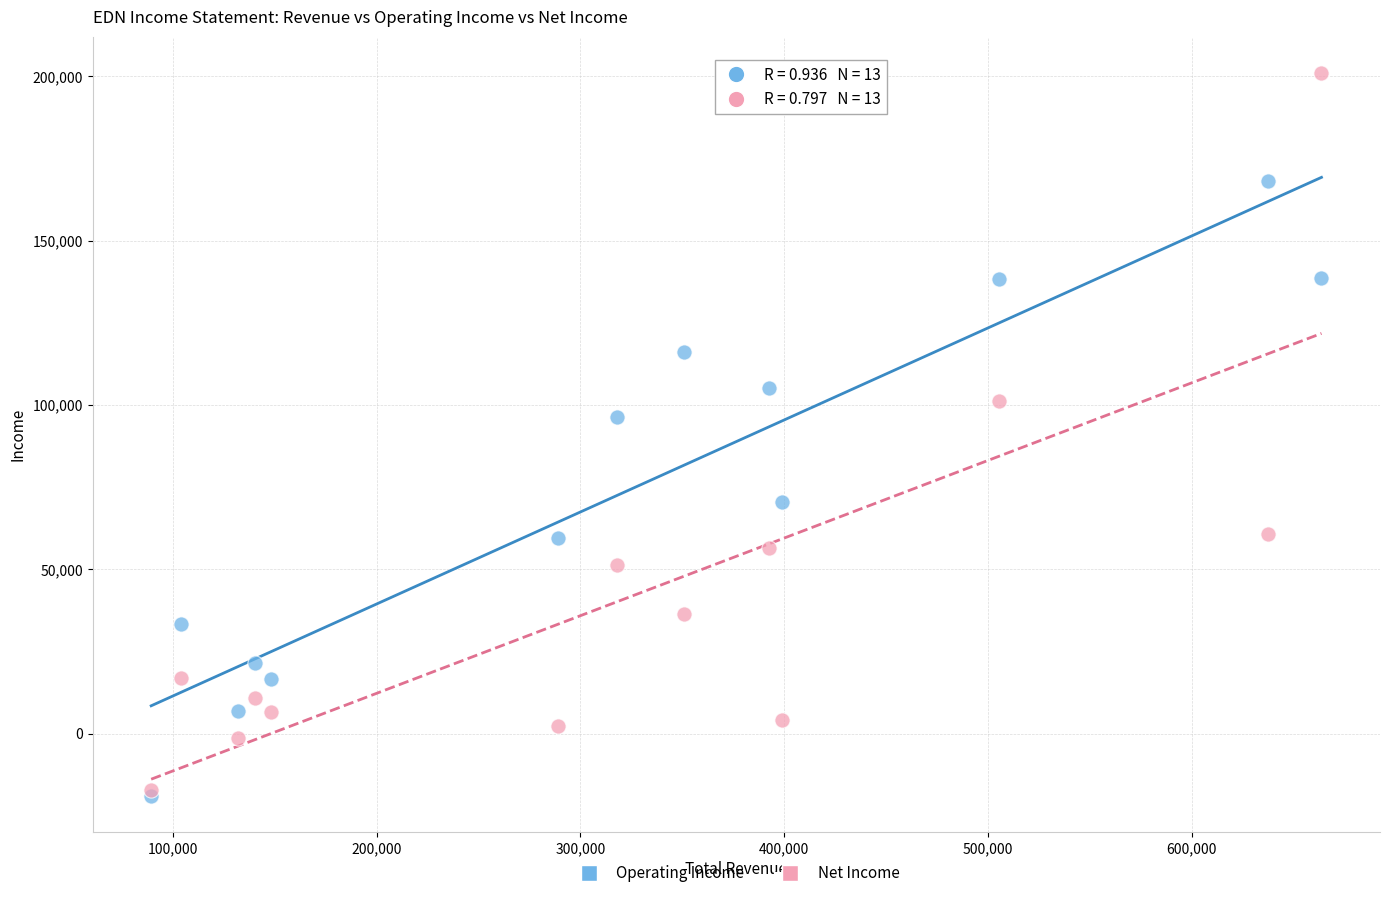

Across all series, what Y value is closest to 91100?

96400